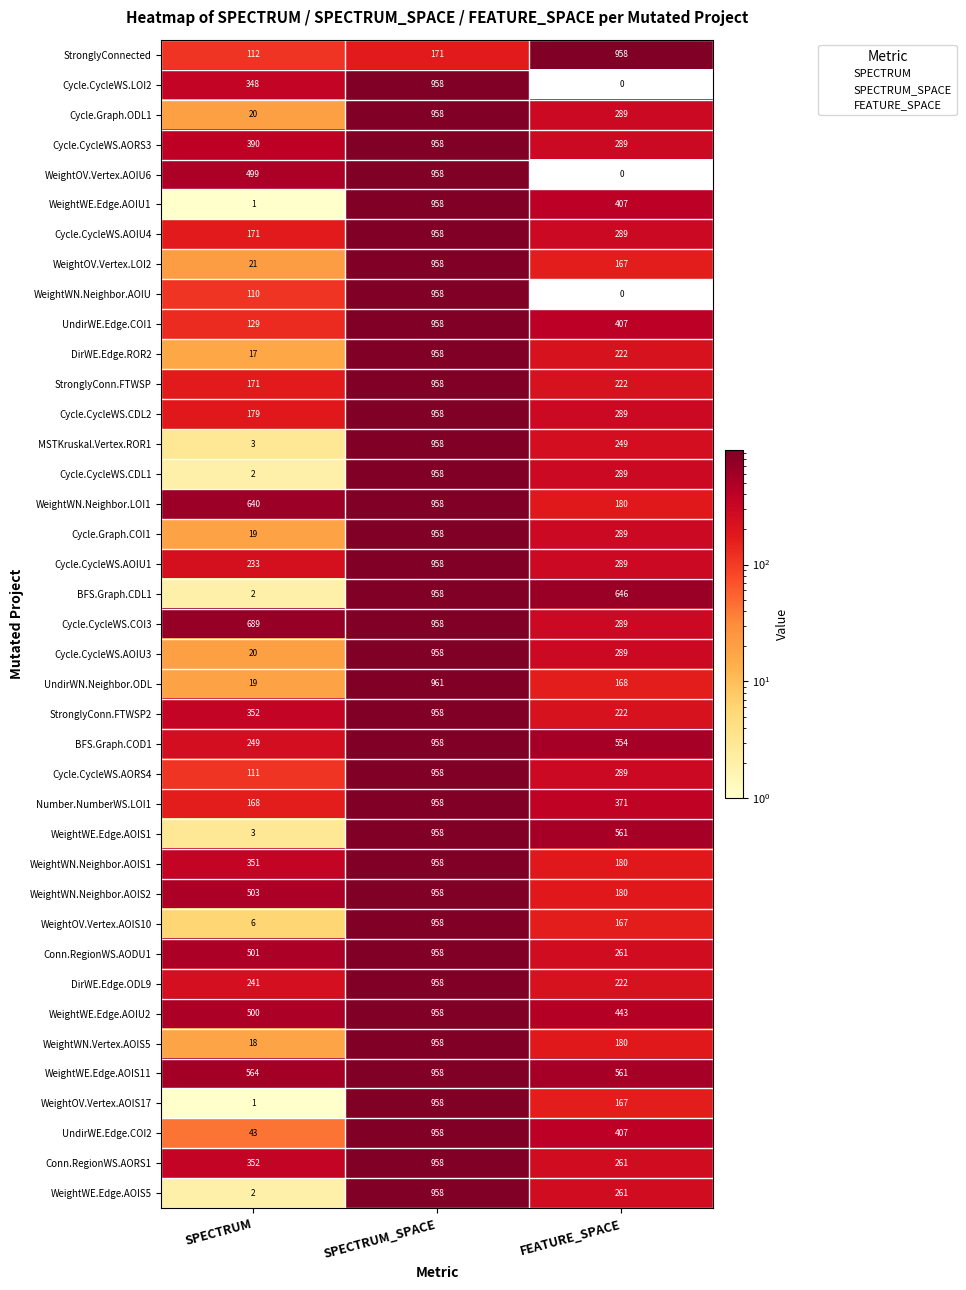

How many WeightOV.Vertex.AOIS10 values are between 6 and 958?

3